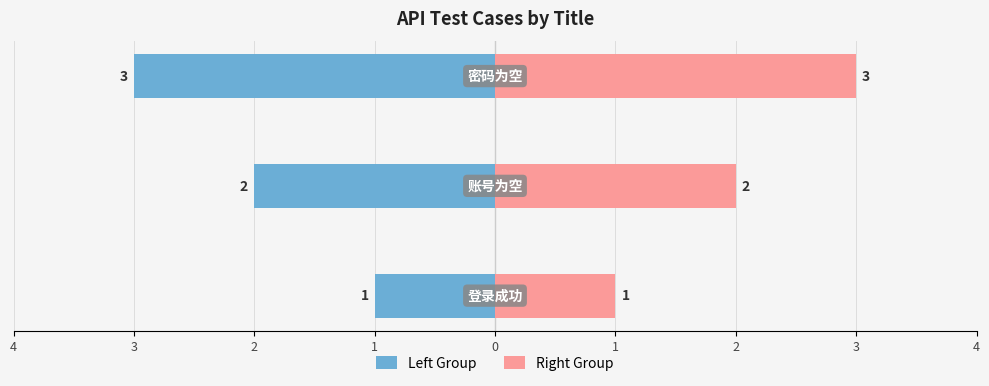

Rank the series by their maximum value, from lowest to highest.

Left Group, Right Group